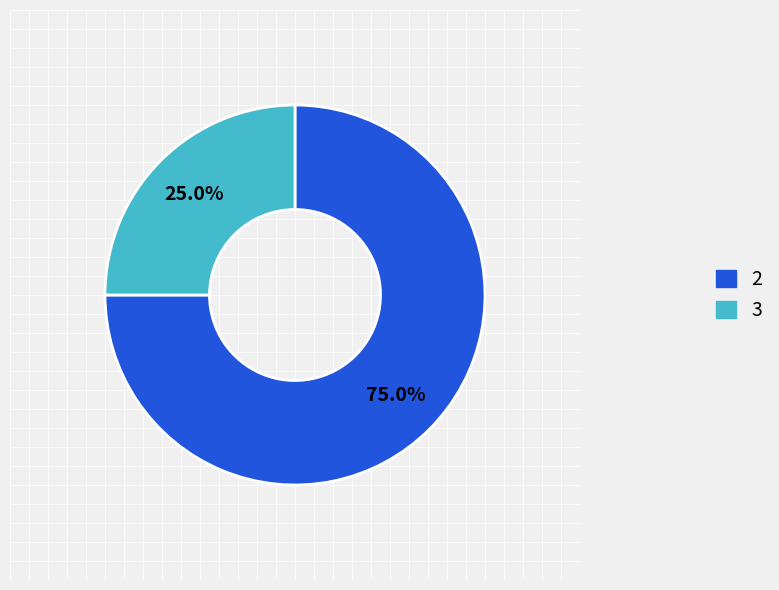

Approximately how many times larger is the value at 3 compared to 2?

0.3